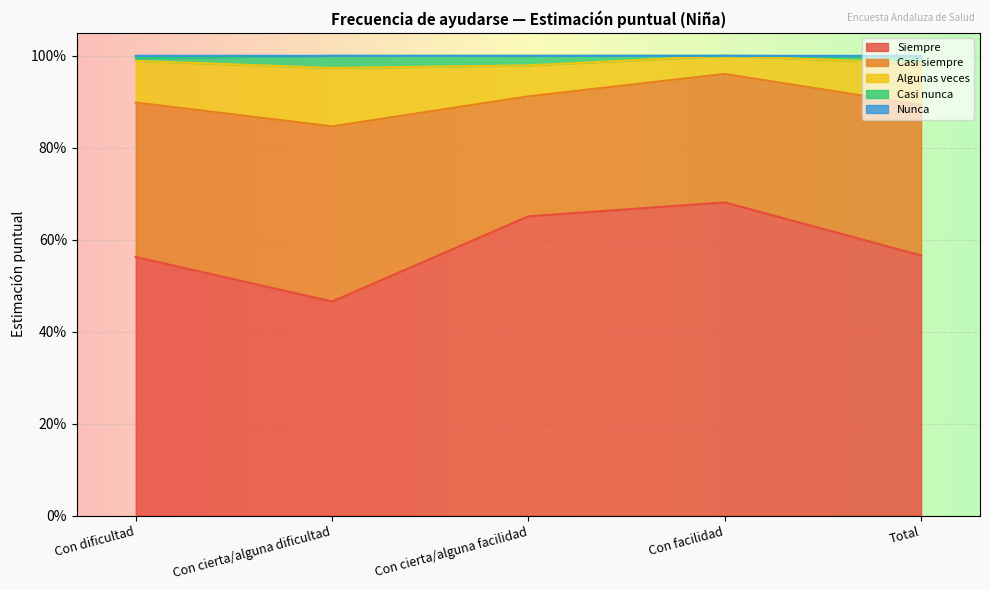

At which category is the sum across all series the highest?

Con facilidad